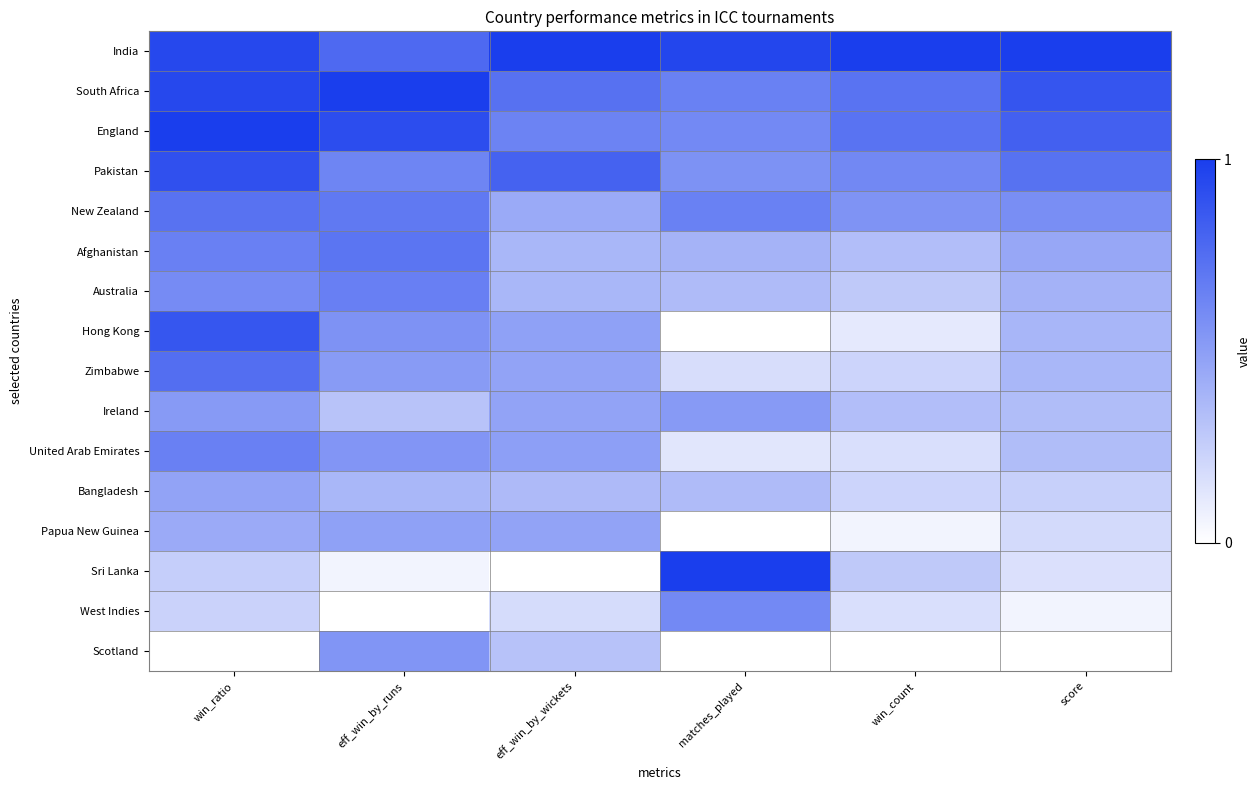

Between matches_played and score, which series saw the biggest shift?

Sri Lanka